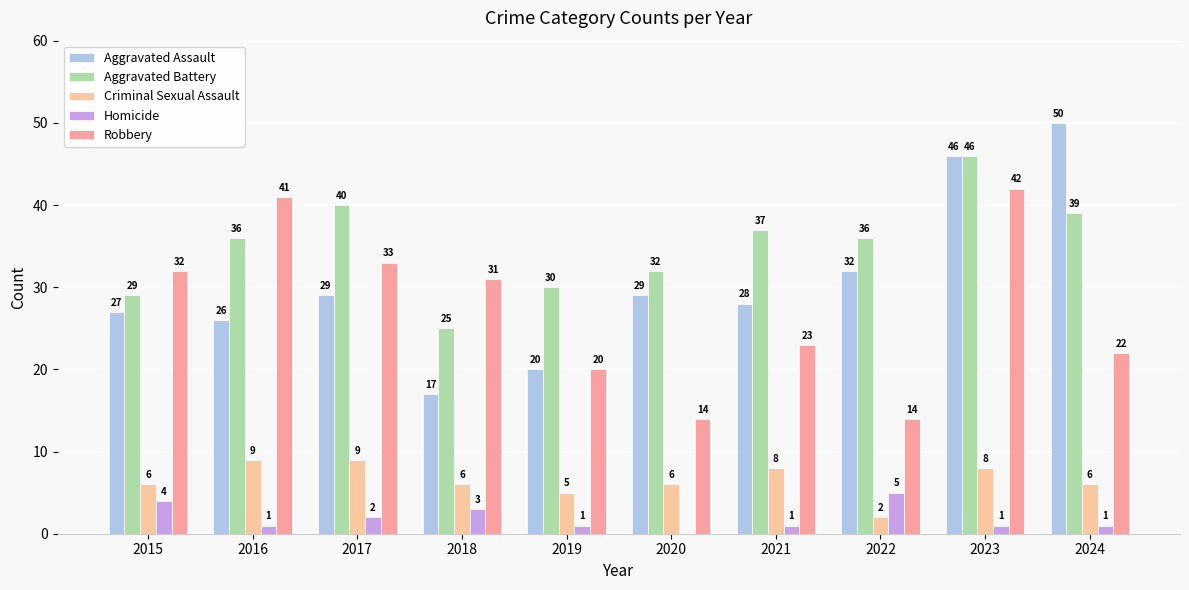

Are the bars grouped side by side (vs. stacked)?

Yes